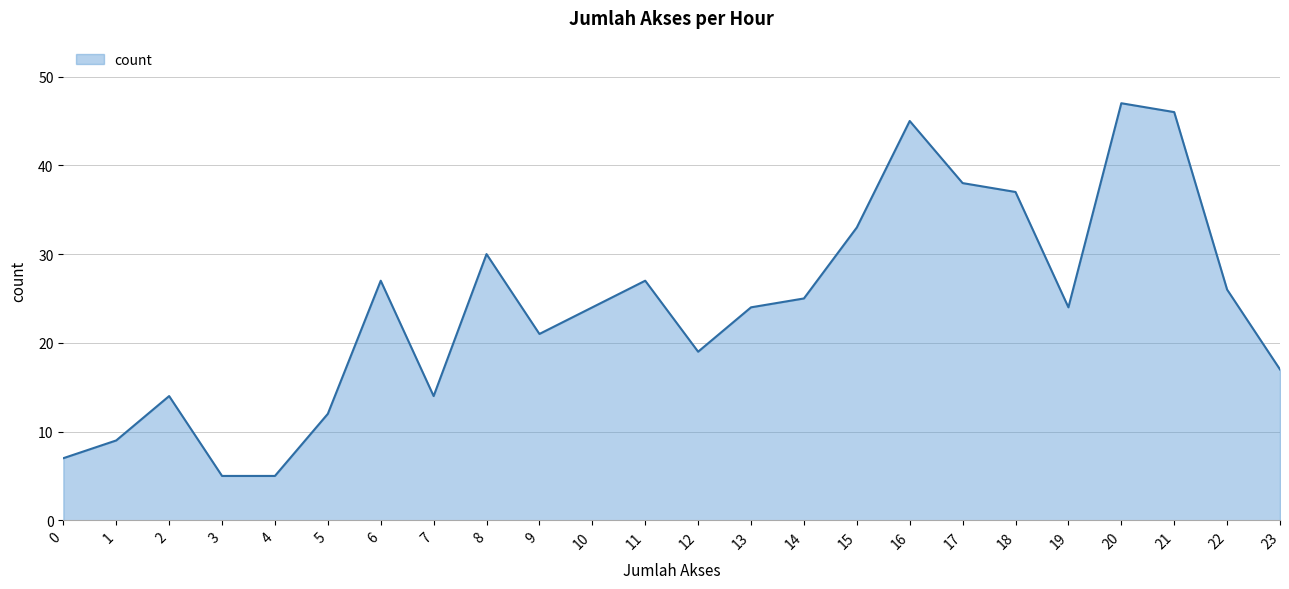

What is the difference between the maximum and minimum values?

42